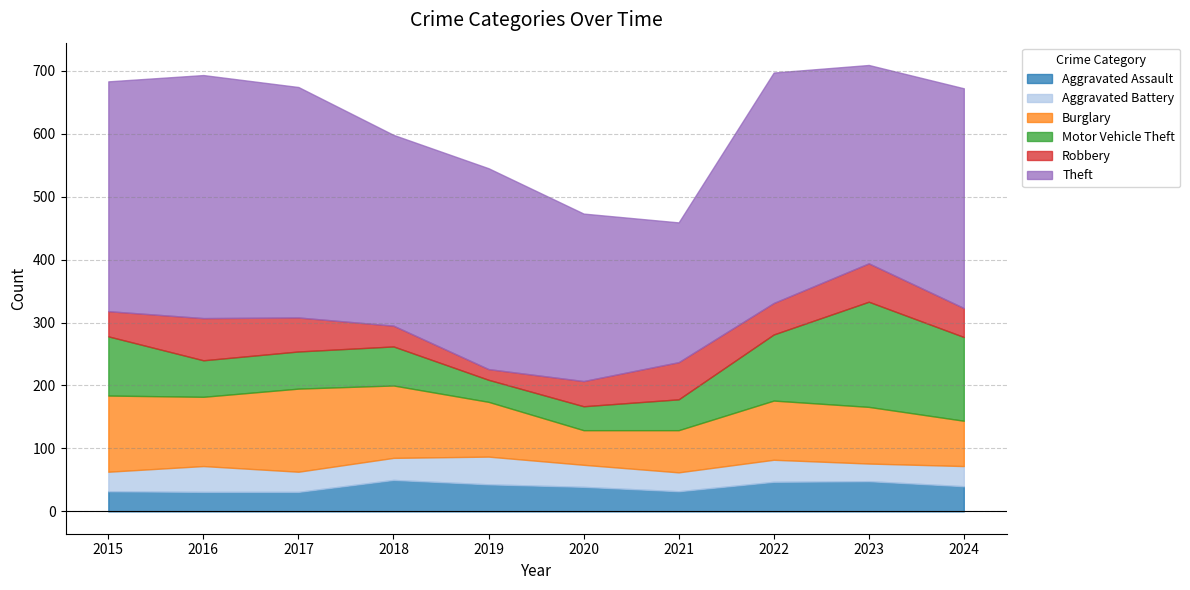

In Aggravated Assault, how many points are lower than both neighbors (excluding endpoints)?

1